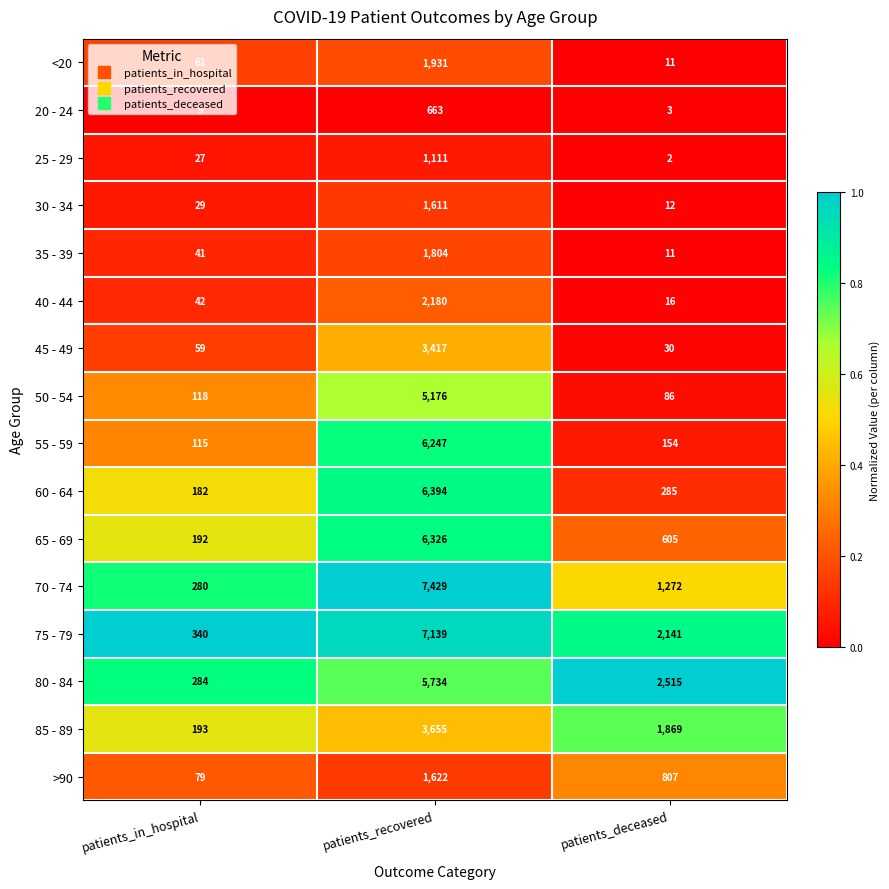

Between patients_in_hospital and patients_deceased, which series saw the biggest shift?

80 - 84